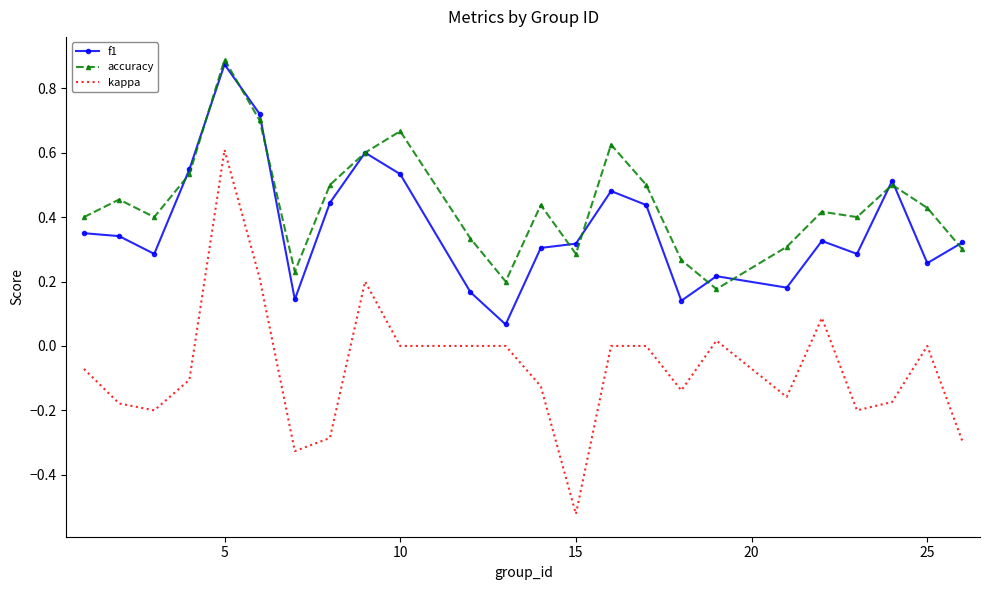

At how many categories does at least one series exceed 0?

24